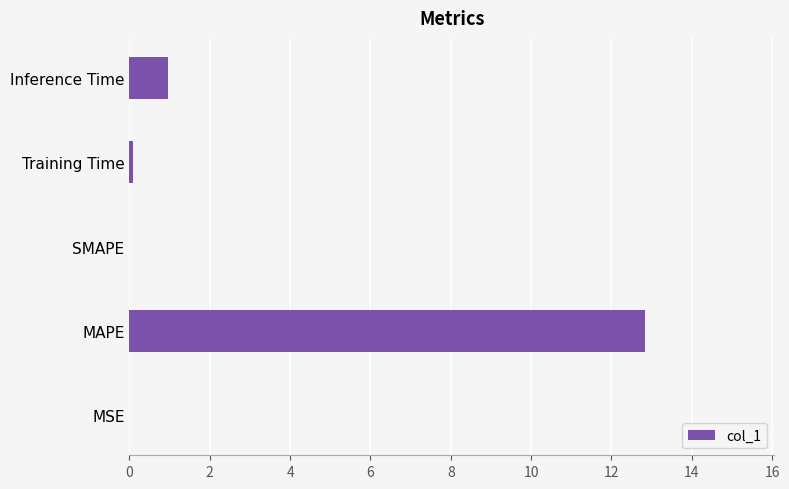

Does the chart contain stacked bars?

No